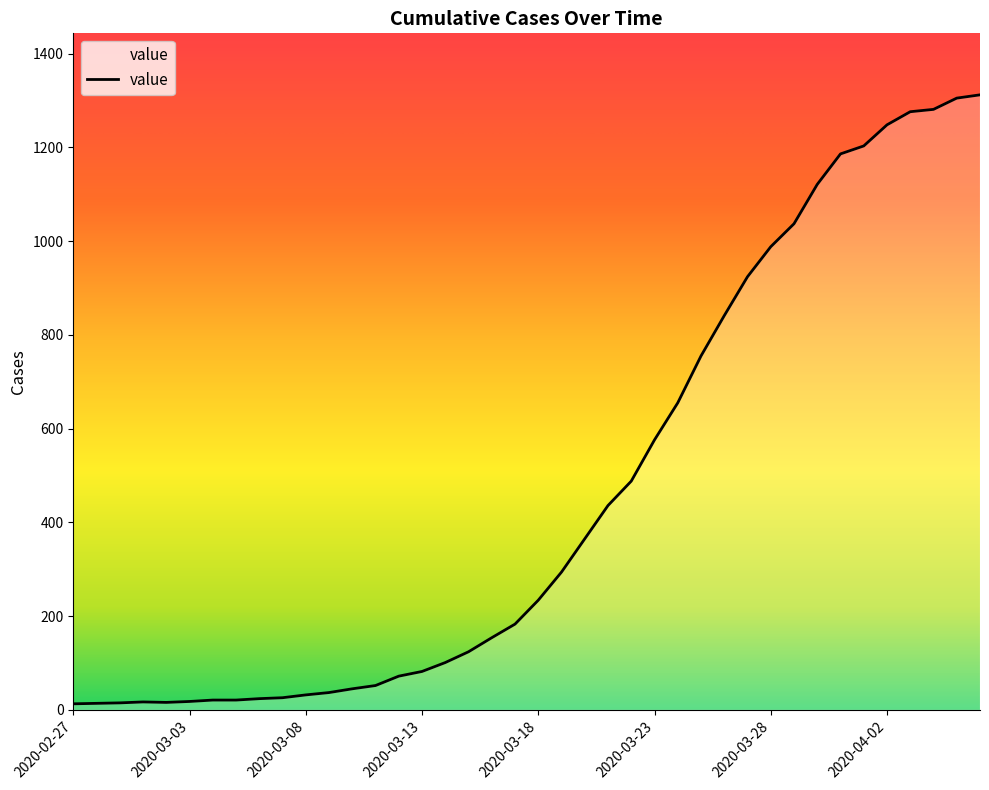

What is the greatest value displayed?

1312